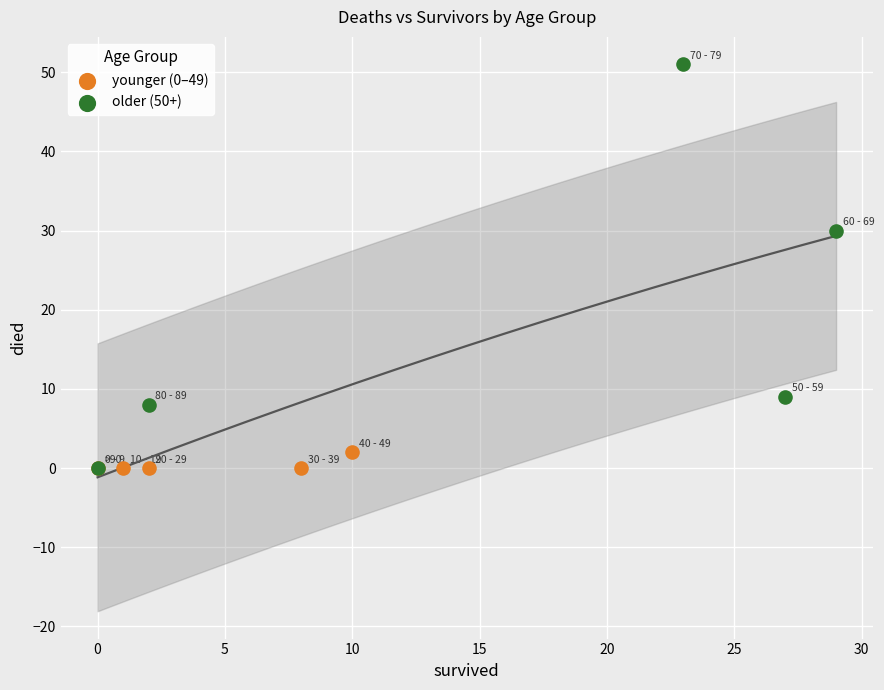

Which series has the widest spread of Y values?

older (50+)